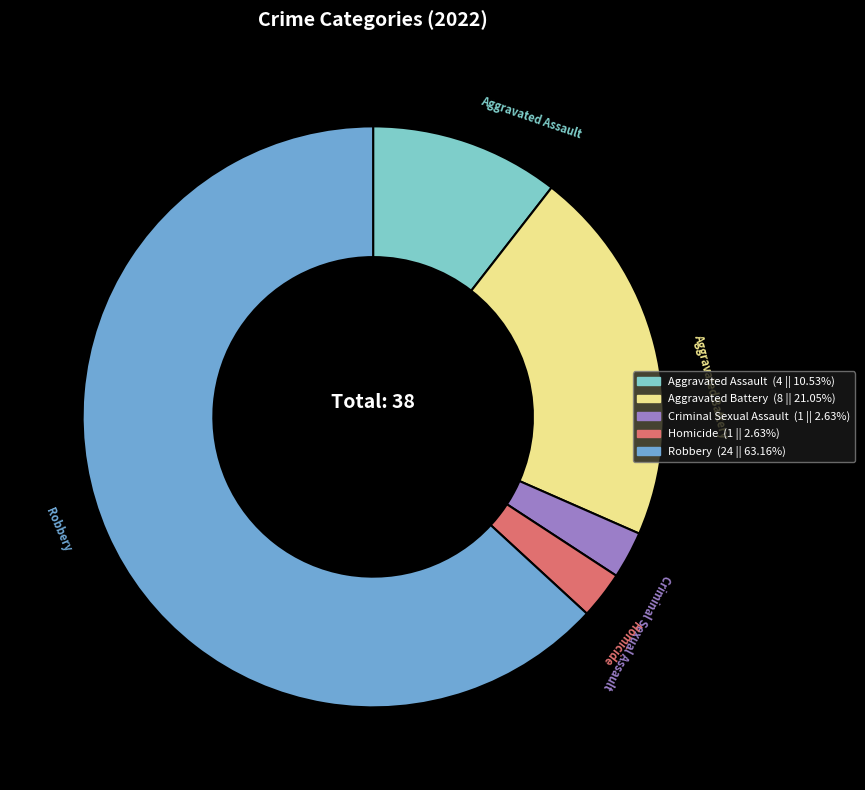

Combined, do Homicide and Criminal Sexual Assault account for over 50%?

No